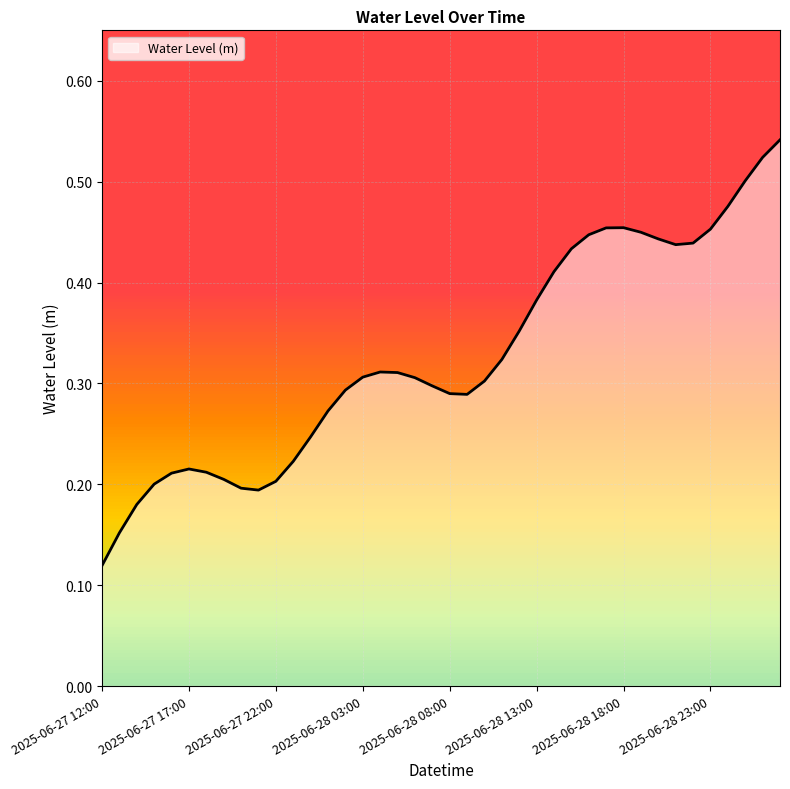

How many lines are shown in the chart?

1